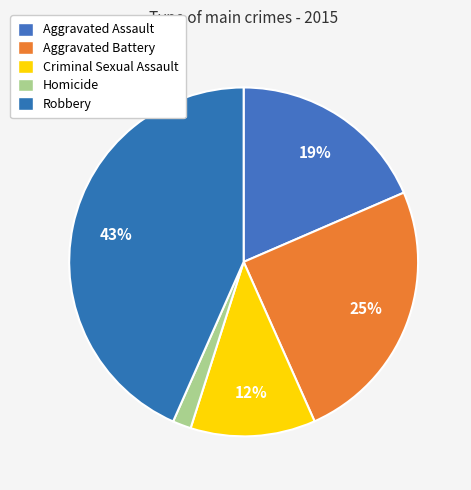

Is it true that Homicide is 2% of the pie?

True